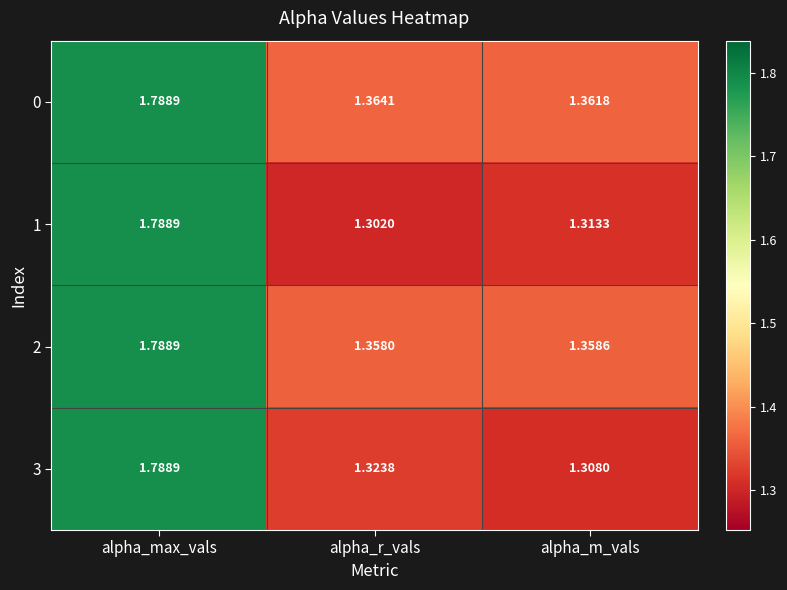

At which category is the sum across all series the highest?

alpha_max_vals